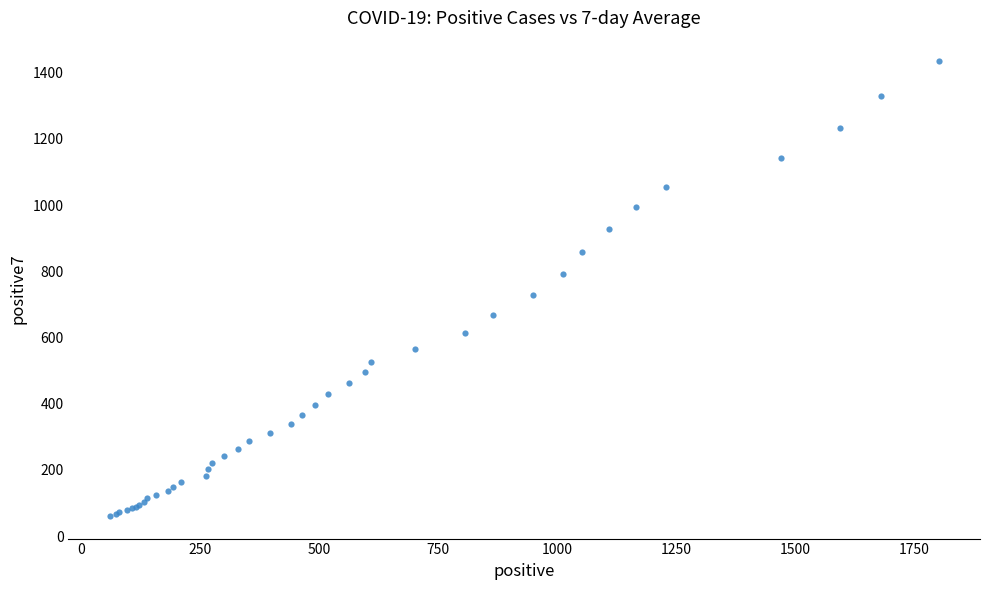

What Y value in the scatter plot is closest to 748?

728.1